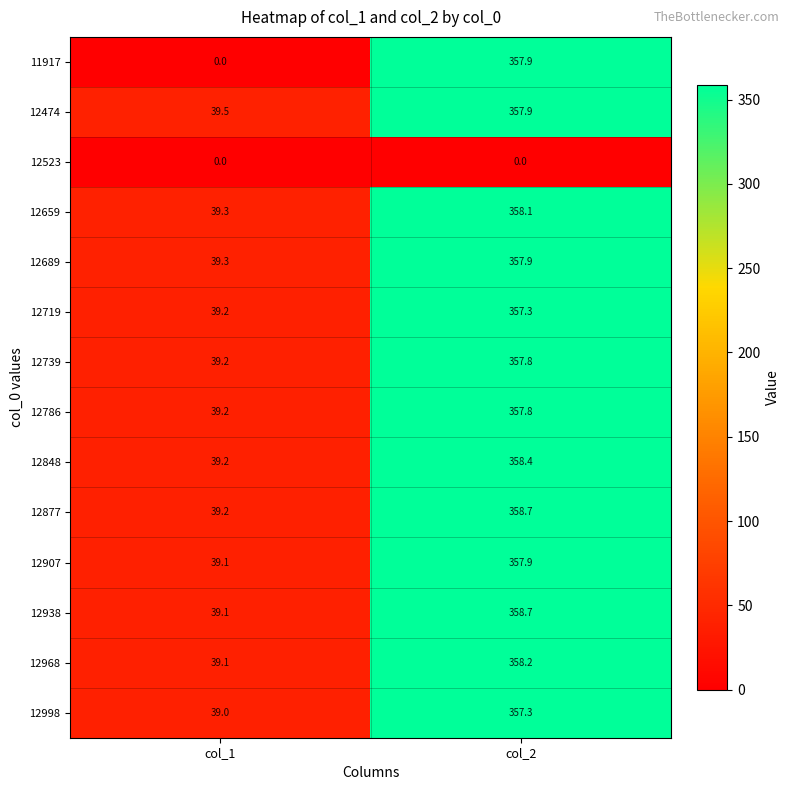

What is the greatest value displayed?

358.7